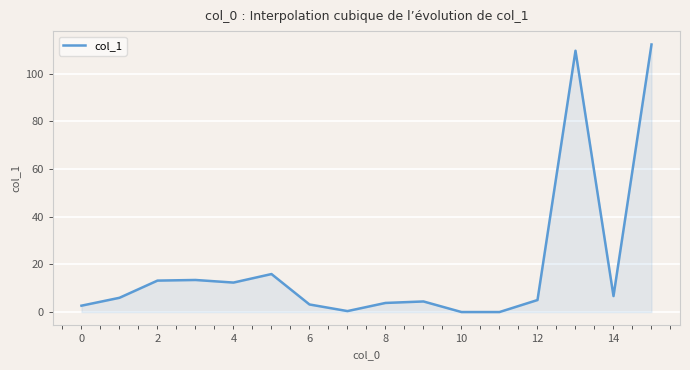

Does the chart have visible grid lines?

Yes